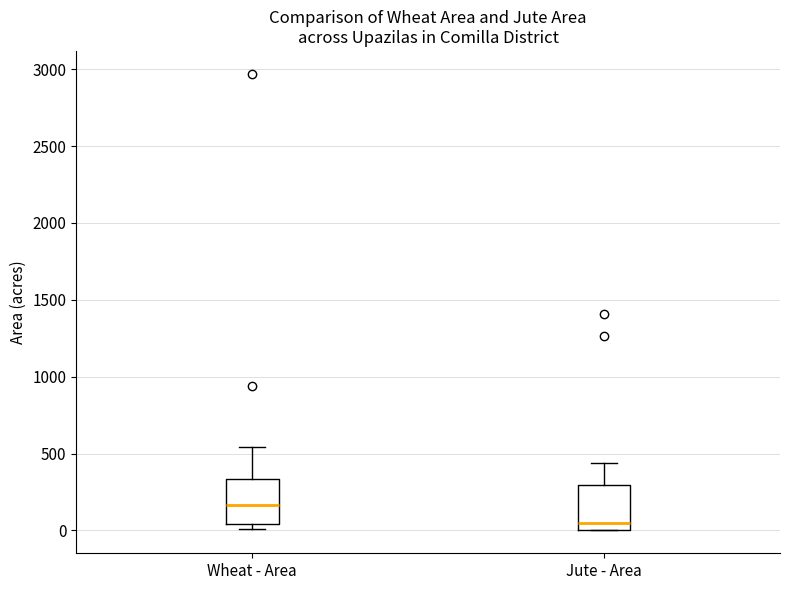

Where does the median line of the box for Wheat - Area sit on the y-axis? The values are not printed on the chart, so give them approximately, as read against the axis.

150